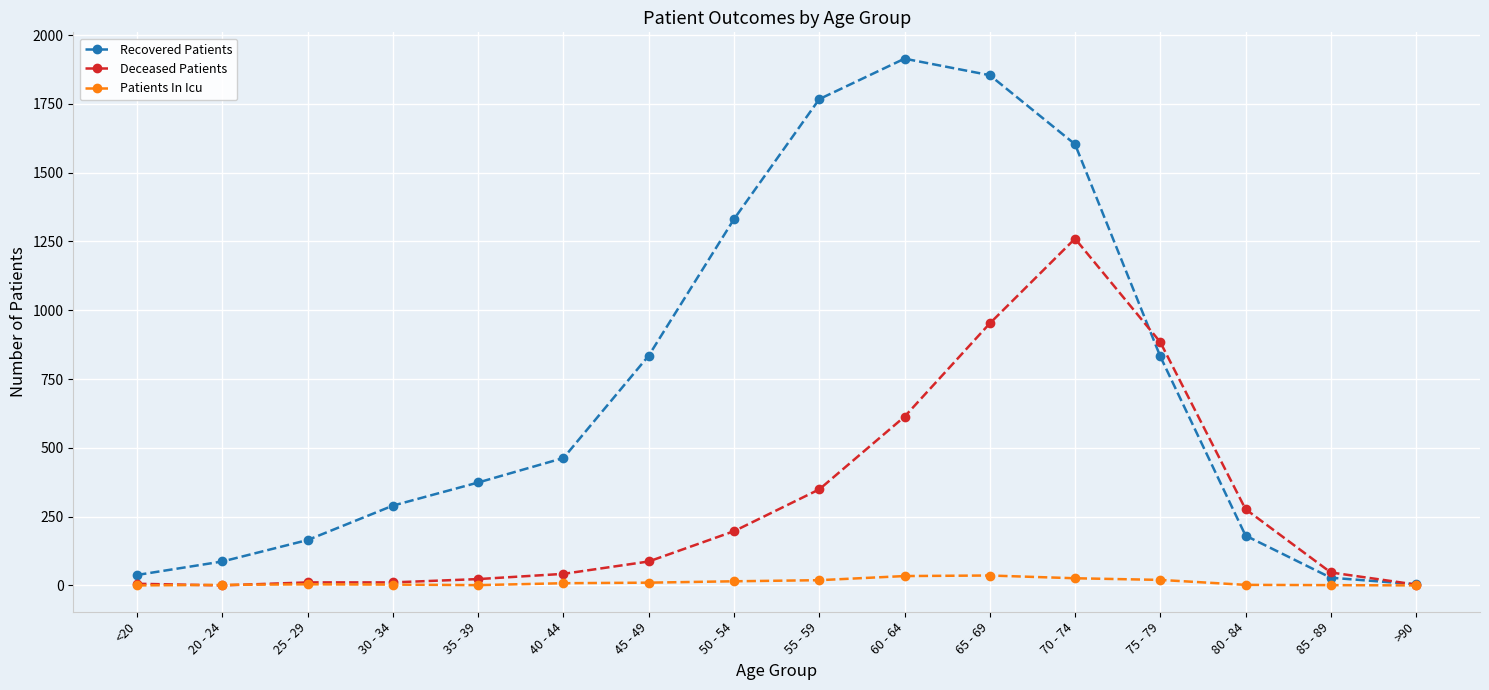

Which series has the widest spread of values?

Recovered Patients